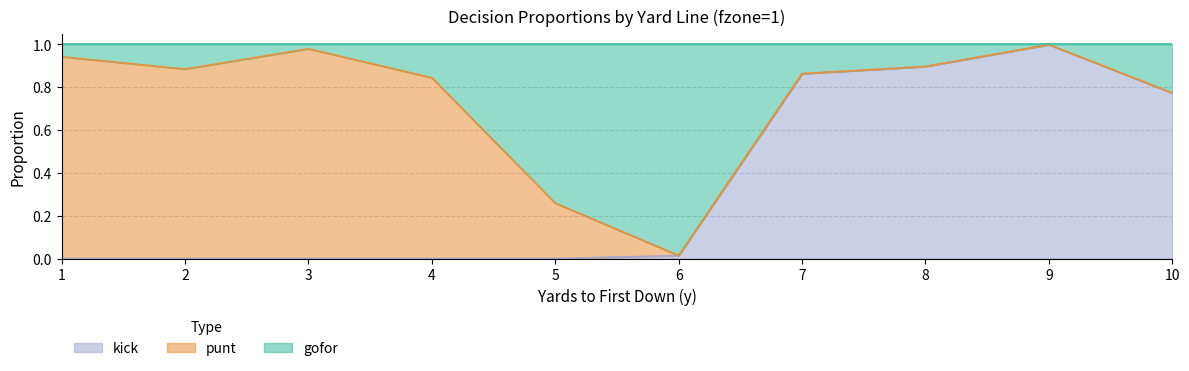

Which category has the highest value in the kick series?

9